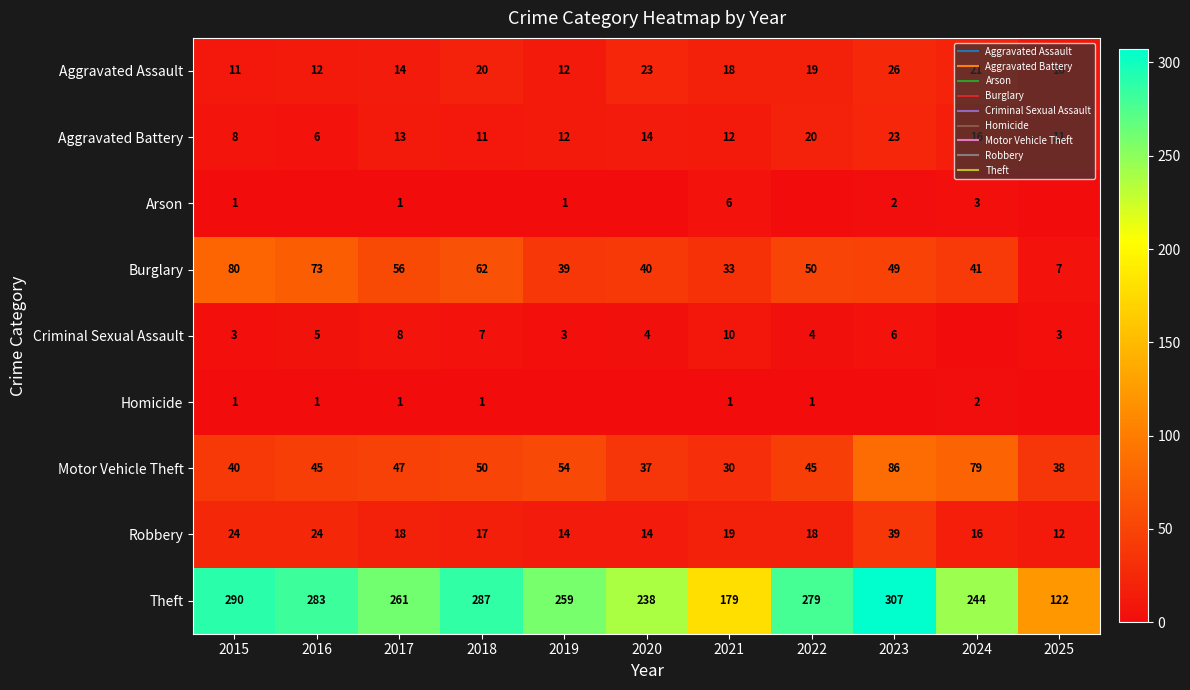

At which label does Criminal Sexual Assault reach its peak?

2021